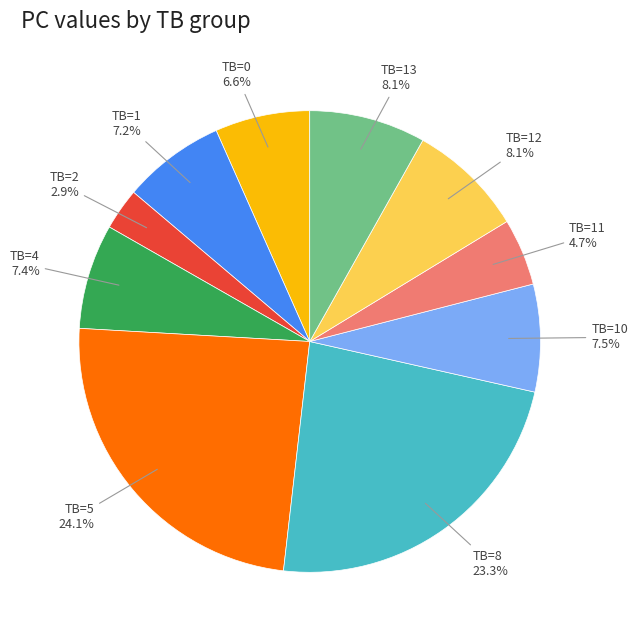

Is there a majority slice in this chart?

No